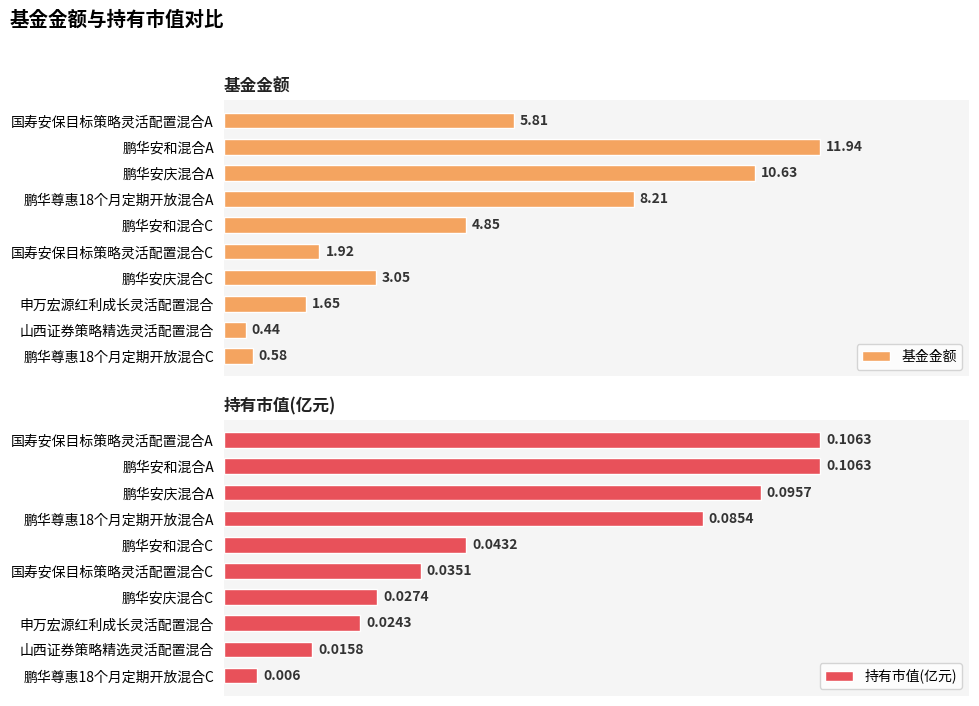

Rank the categories by 基金金额 value from highest to lowest.

鹏华安和混合A, 鹏华安庆混合A, 鹏华尊惠18个月定期开放混合A, 国寿安保目标策略灵活配置混合A, 鹏华安和混合C, 鹏华安庆混合C, 国寿安保目标策略灵活配置混合C, 申万宏源红利成长灵活配置混合, 鹏华尊惠18个月定期开放混合C, 山西证券策略精选灵活配置混合